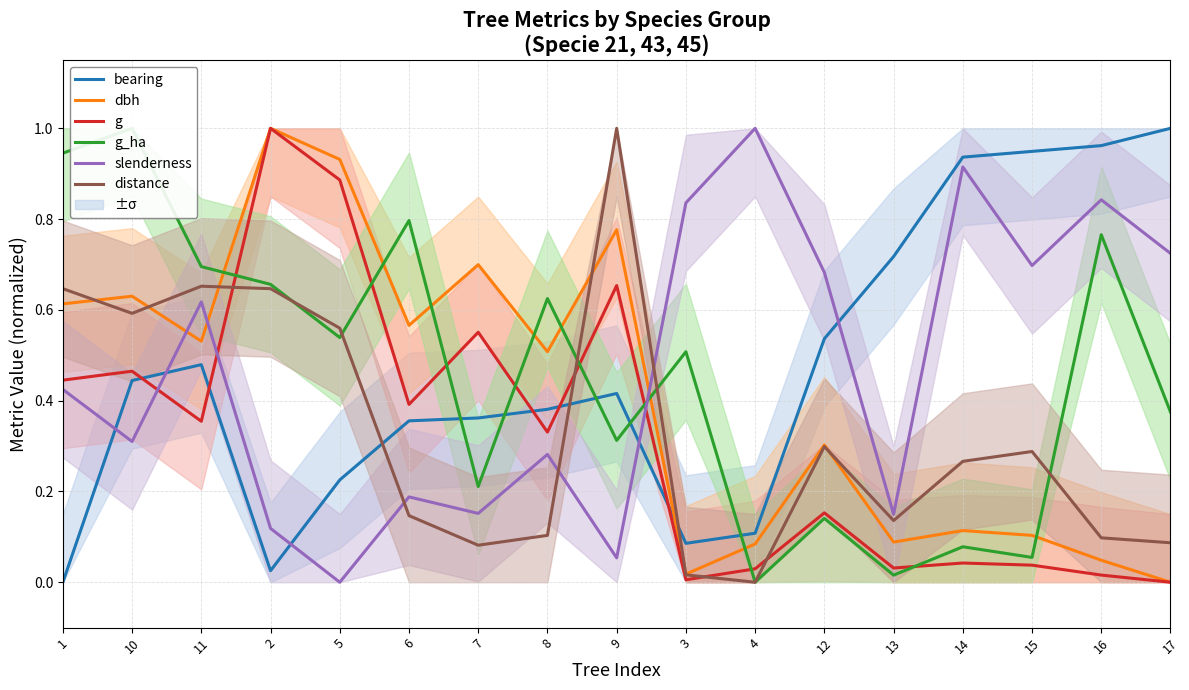

Which label corresponds to the largest value in the chart?

17